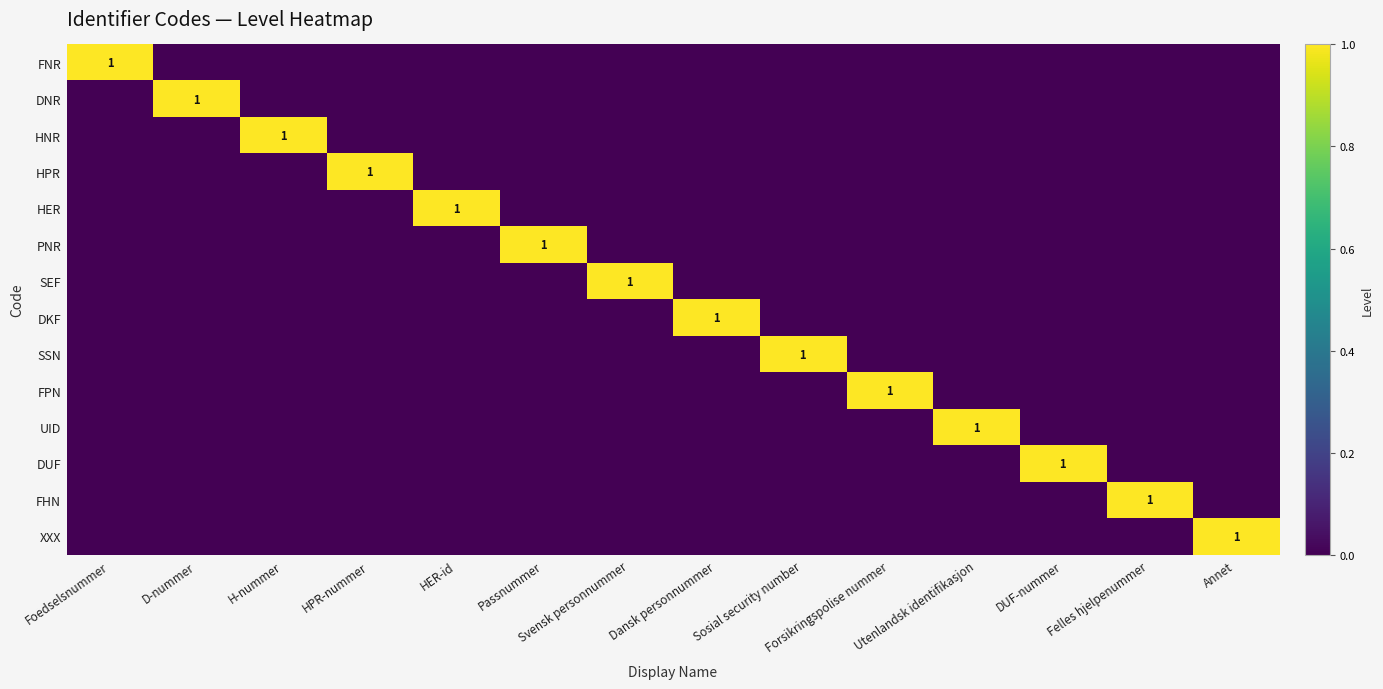

The FNR series shows 0 at Annet. True or false?

True